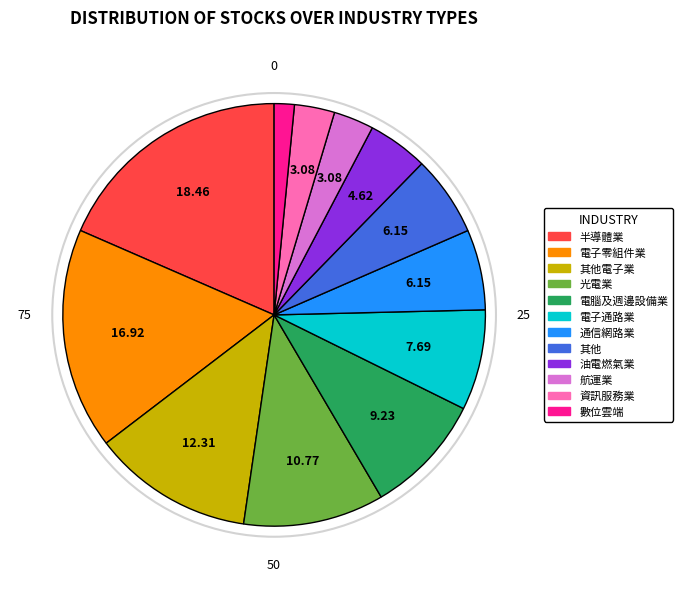

Is there any slice that represents more than half of the pie?

No